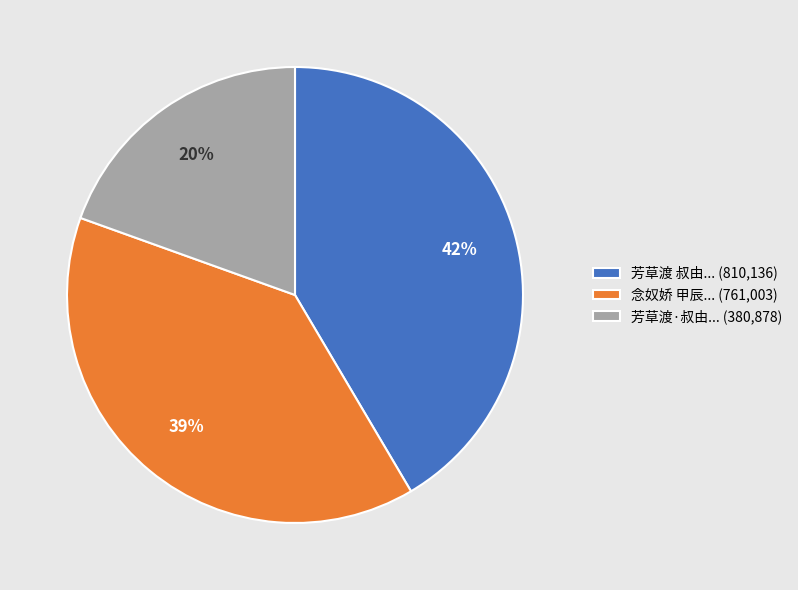

To the nearest percent, what is the difference between the 芳草渡 叔由... (810,136) and 念奴娇 甲辰... (761,003) slice percentages?

3%